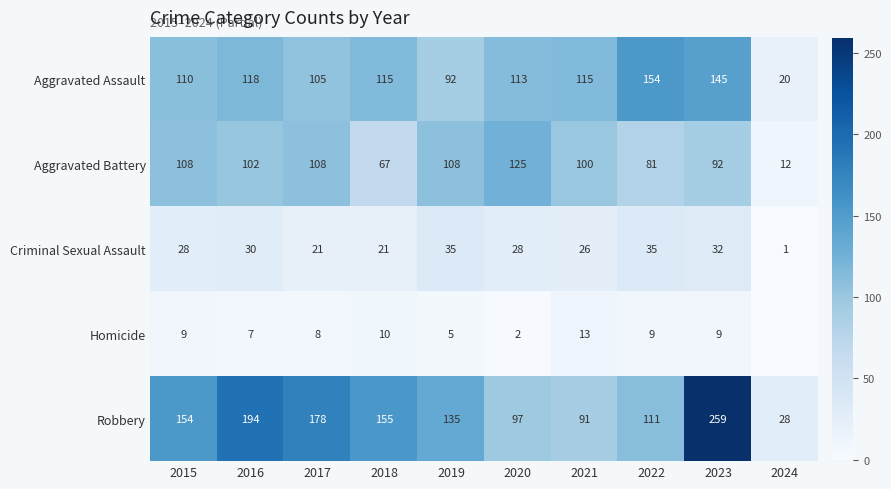

At 2018, list the series in order from smallest to largest.

Homicide, Criminal Sexual Assault, Aggravated Battery, Aggravated Assault, Robbery